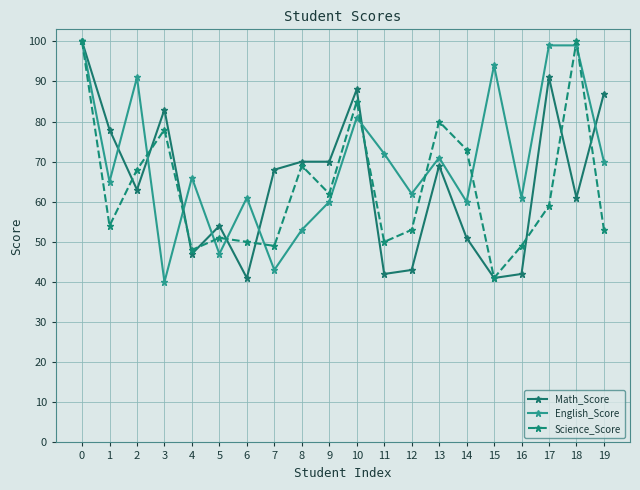

Is the value of Science_Score at 10 greater than the value of English_Score at 0?

No